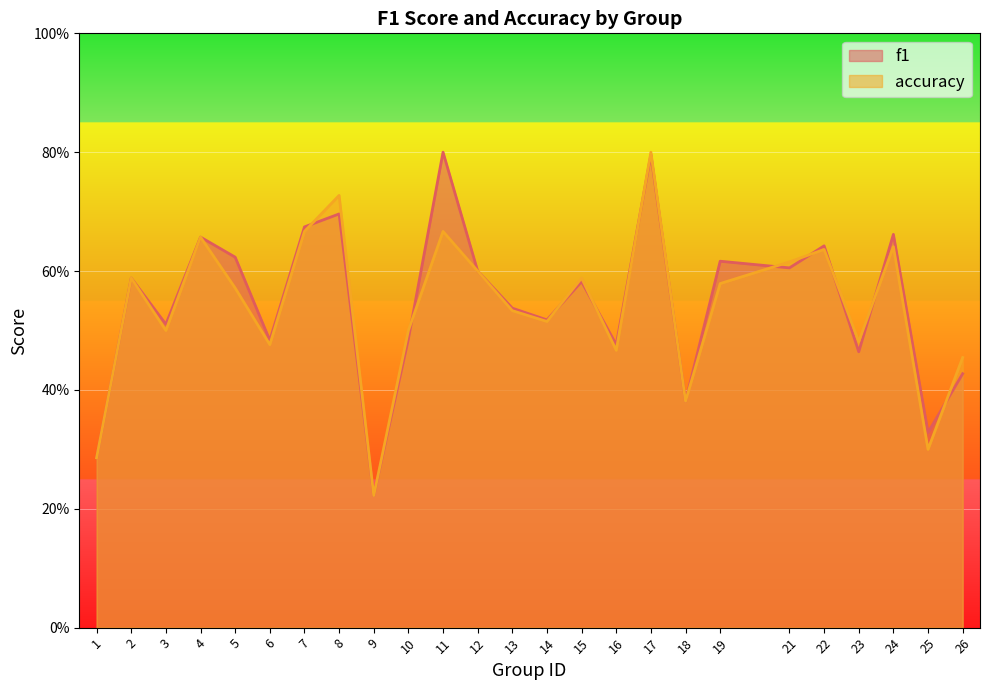

Reading left to right, extract all data points from this chart.

f1: 0.3	0.6	0.5	0.7	0.6	0.5	0.7	0.7	0.2	0.5	0.8	0.6	0.5	0.5	0.6	0.5	0.8	0.4	0.6	0.6	0.6	0.5	0.7	0.3	0.4
accuracy: 0.3	0.6	0.5	0.7	0.6	0.5	0.7	0.7	0.2	0.5	0.7	0.6	0.5	0.5	0.6	0.5	0.8	0.4	0.6	0.6	0.6	0.5	0.6	0.3	0.5